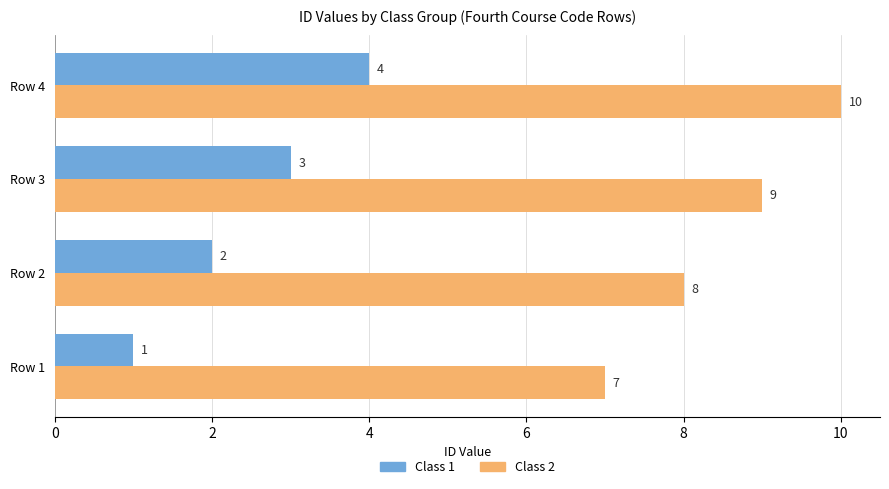

Count the Class 2 values in the range 8 to 10.

3